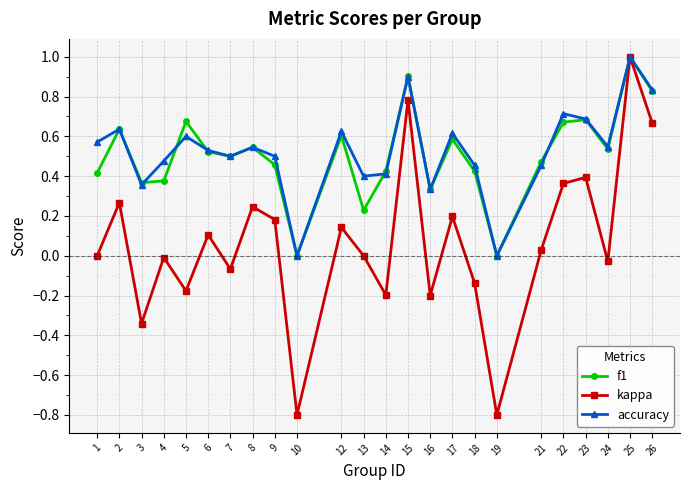

At which category is the sum across all series the highest?

25